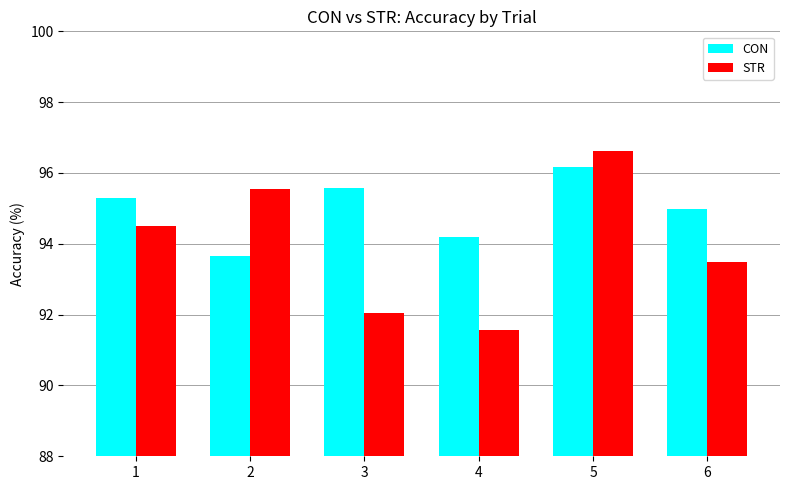

Which category has the lowest value in the STR series?

4